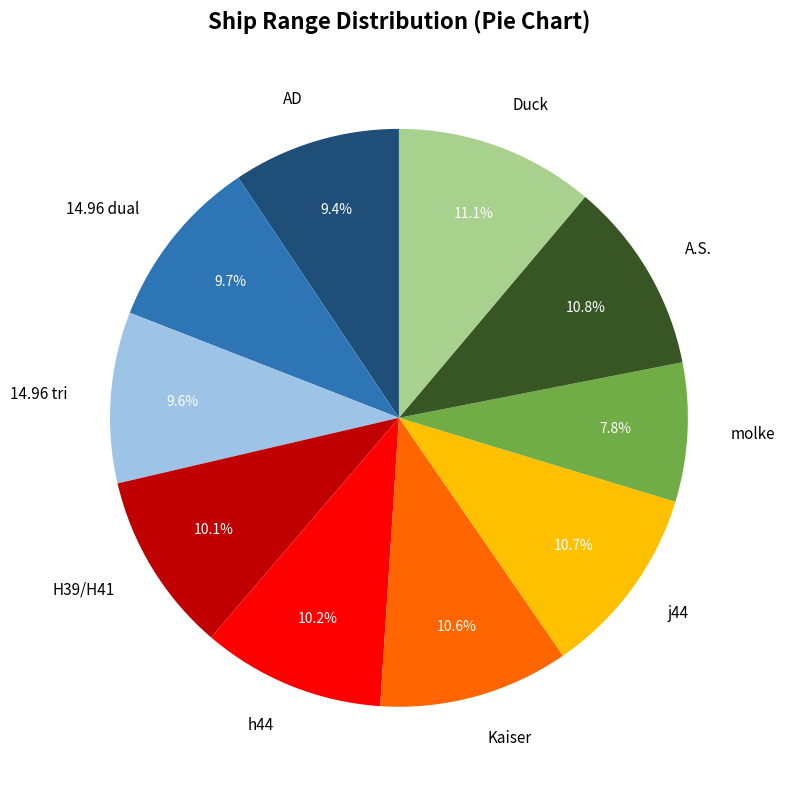

What is the smallest slice in the pie chart?

molke